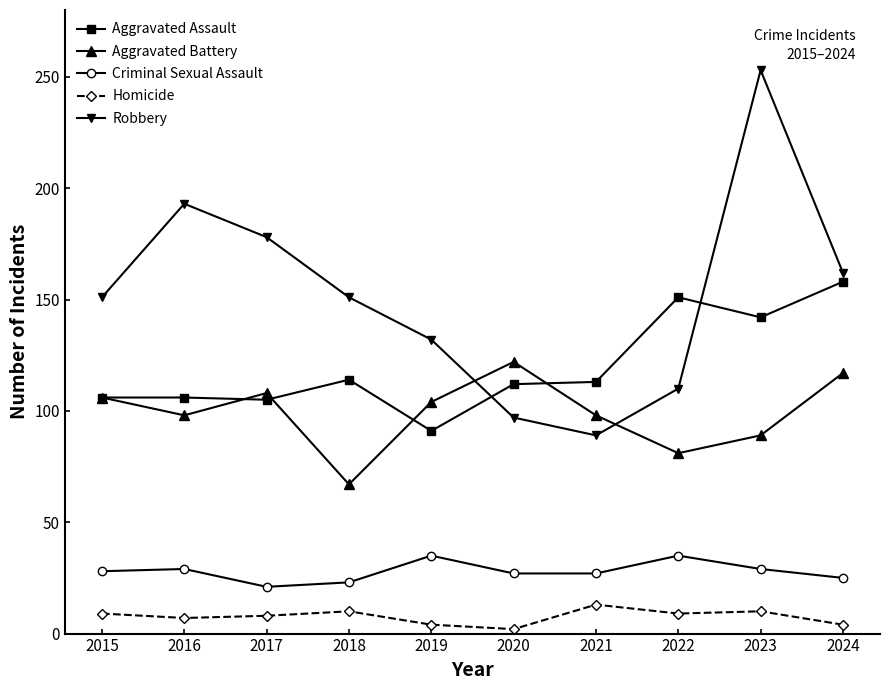

Which series has the largest total across all categories?

Robbery